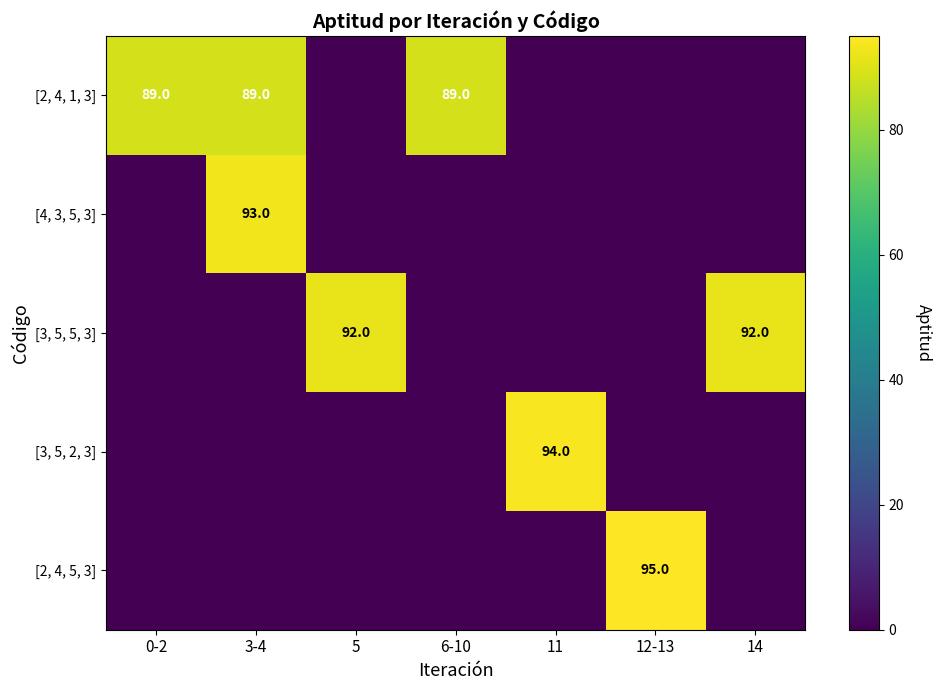

The [2, 4, 1, 3] series shows 89 at 6-10. True or false?

True